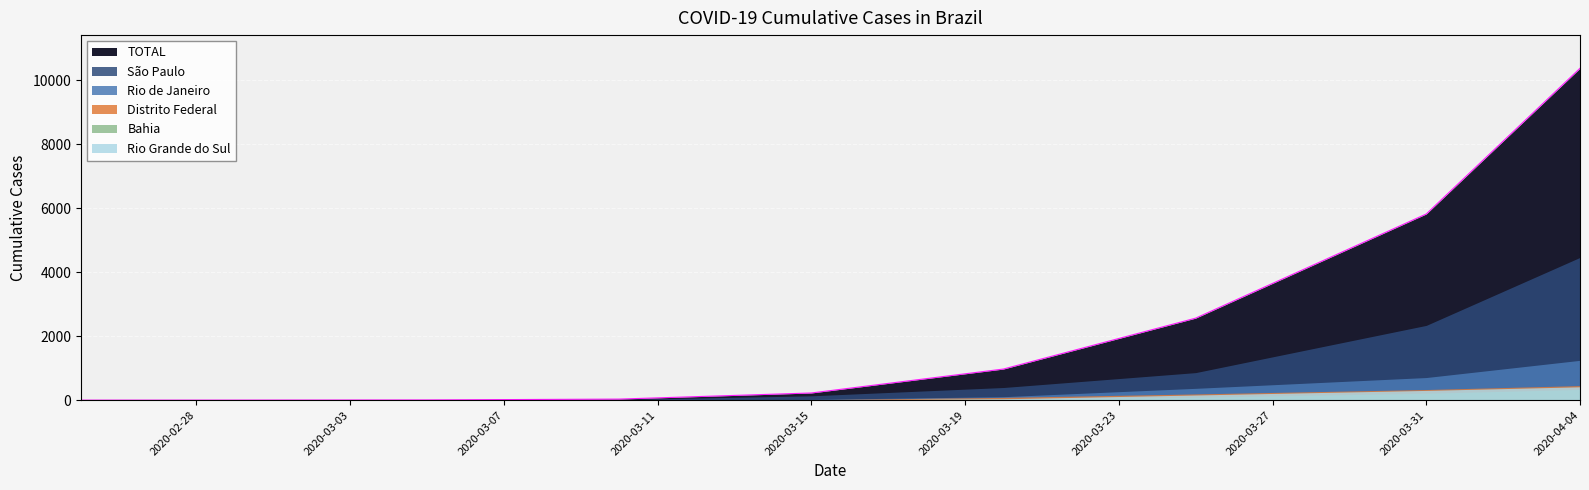

What position from the left is 2020-03-31?

8